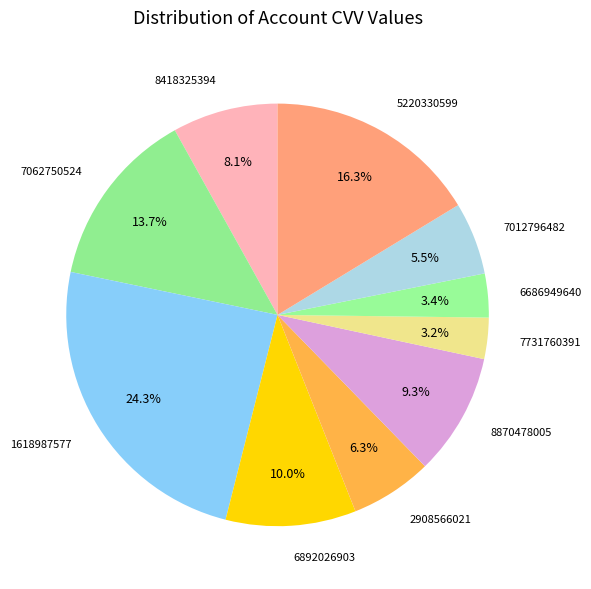

Is there a majority slice in this chart?

No